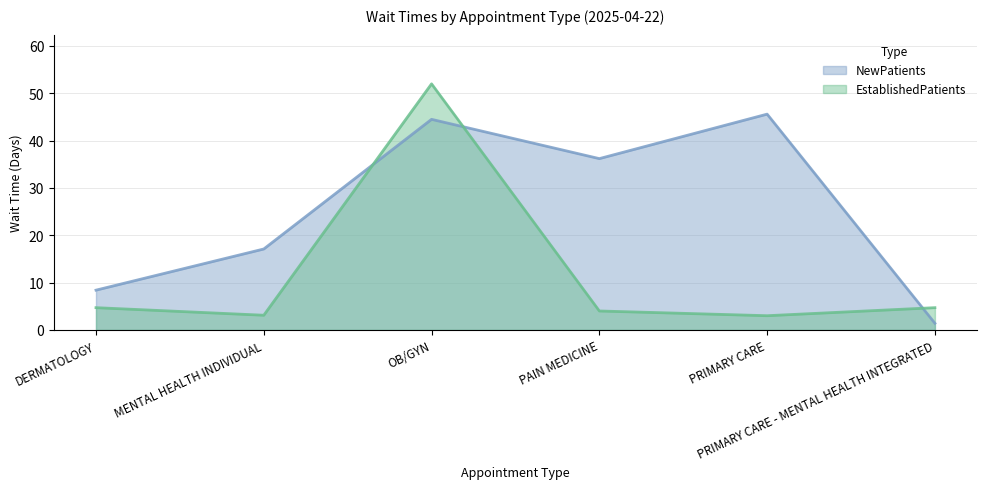

Between which two adjacent categories do EstablishedPatients and NewPatients first intersect?

MENTAL HEALTH INDIVIDUAL and OB/GYN